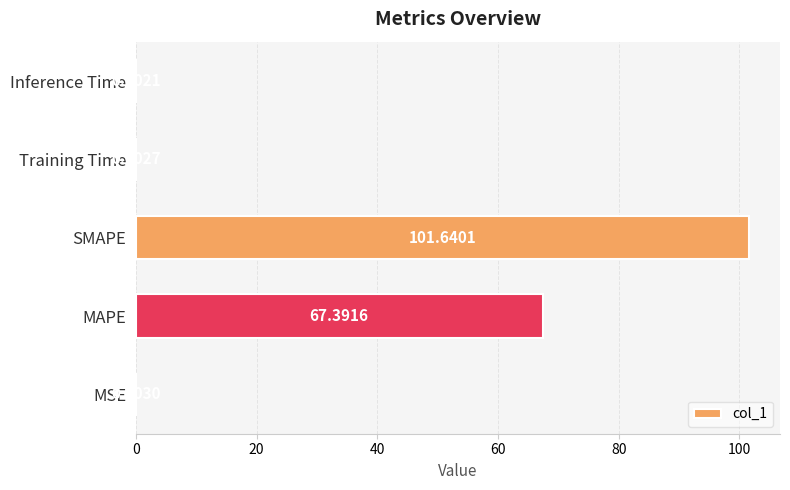

Are the bars horizontal?

Yes